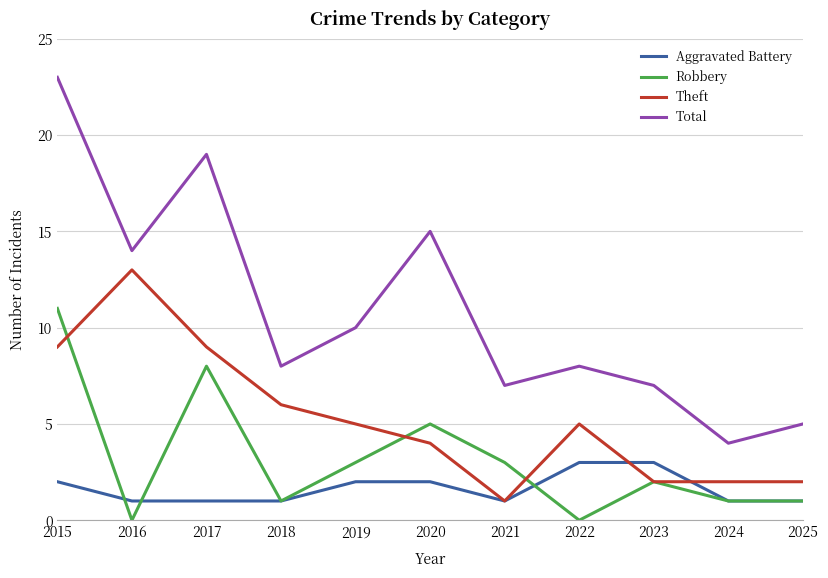

In Total, how many points are lower than both neighbors (excluding endpoints)?

4